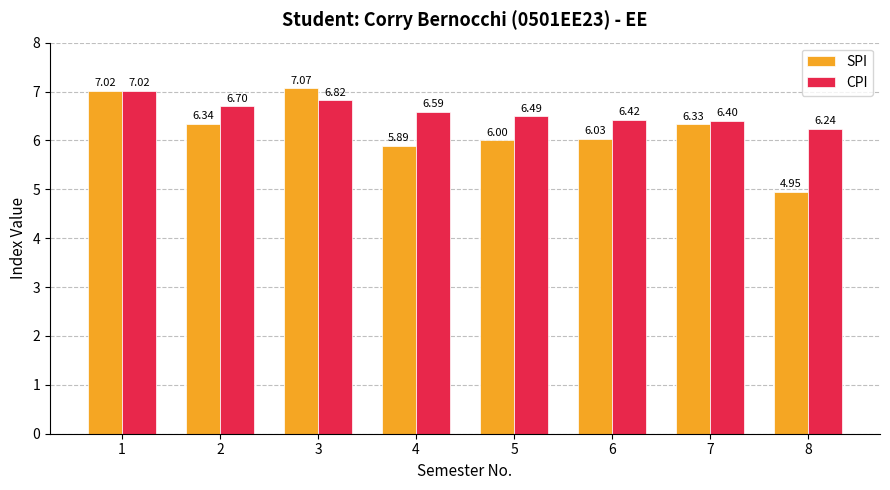

What are all the series names shown in the legend?

SPI, CPI